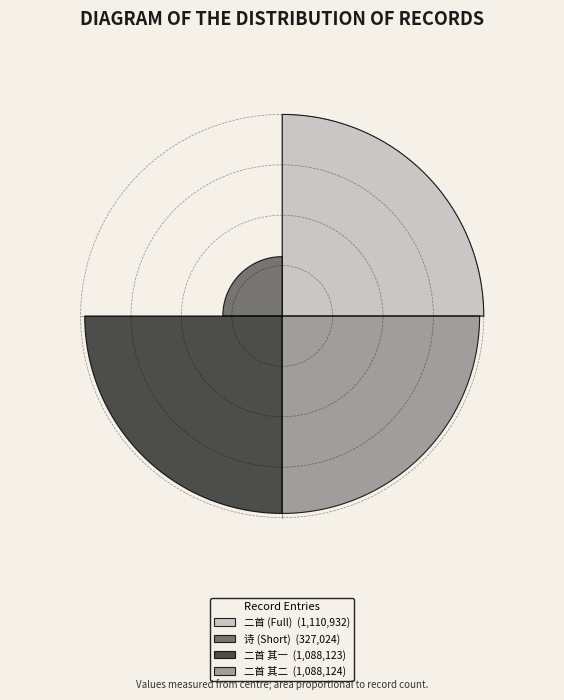

How much of the chart is everything except 列岫望西山最正殆无毫发遗恨滕王秋屏皆不及也因作此诗二首 其一?

69.9%